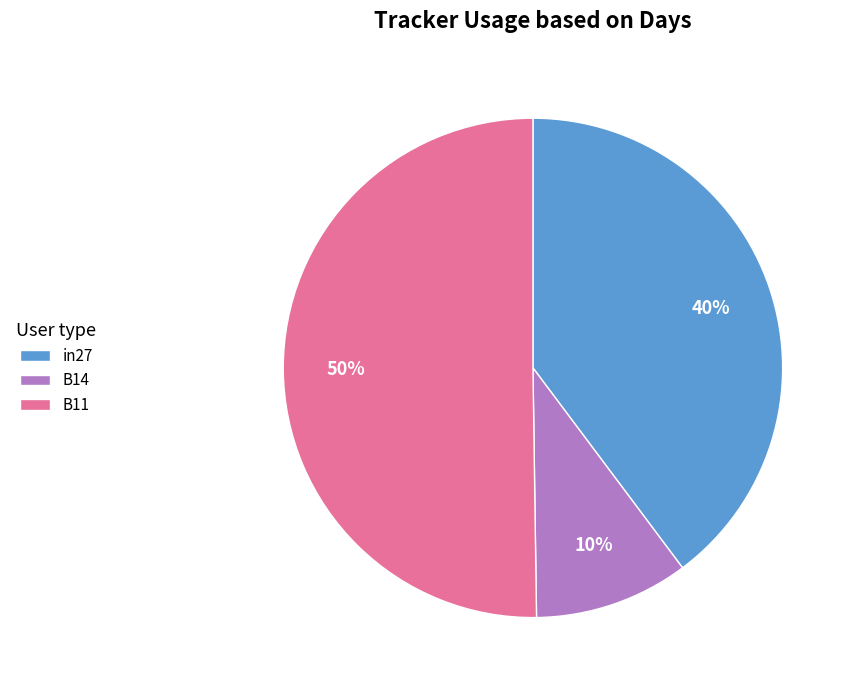

To the nearest percent, what percentage of the pie is B11?

50%